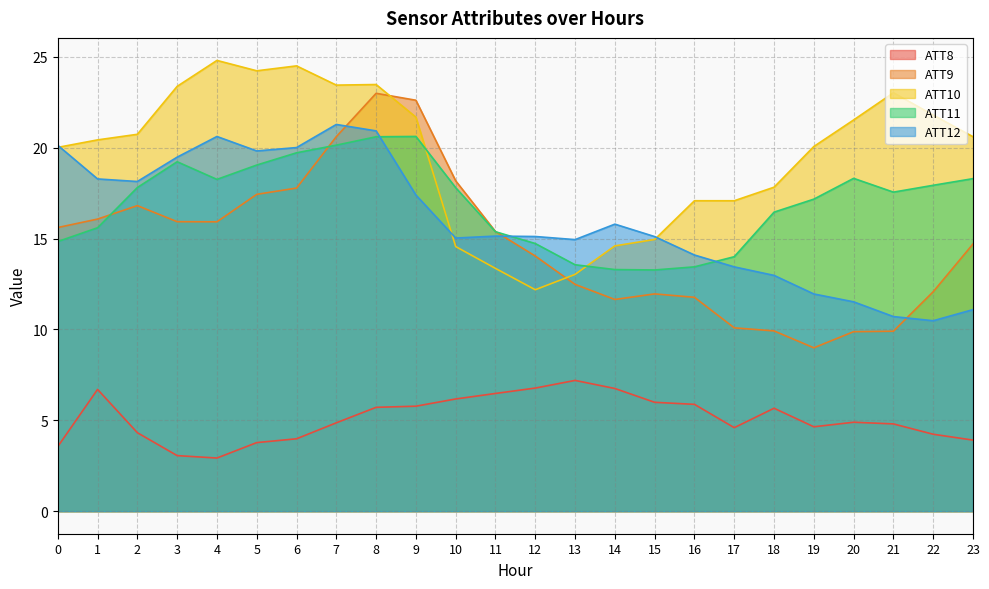

True or false: ATT12 and ATT8 intersect in this chart.

False